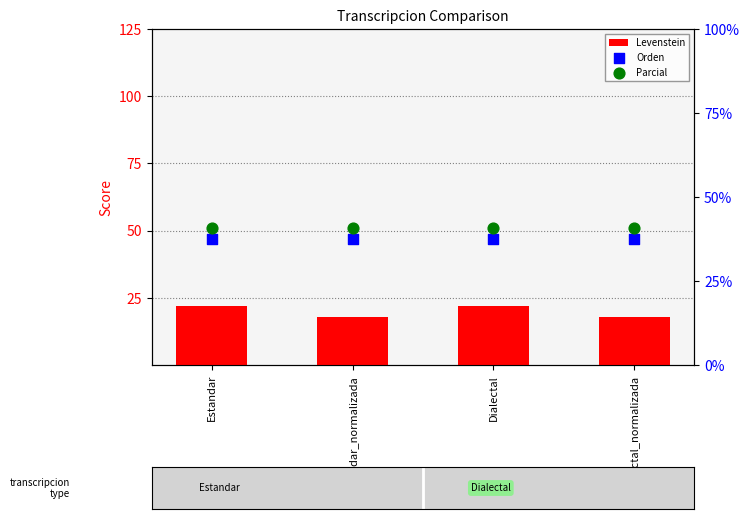

At which category is the sum across all series the highest?

Estandar